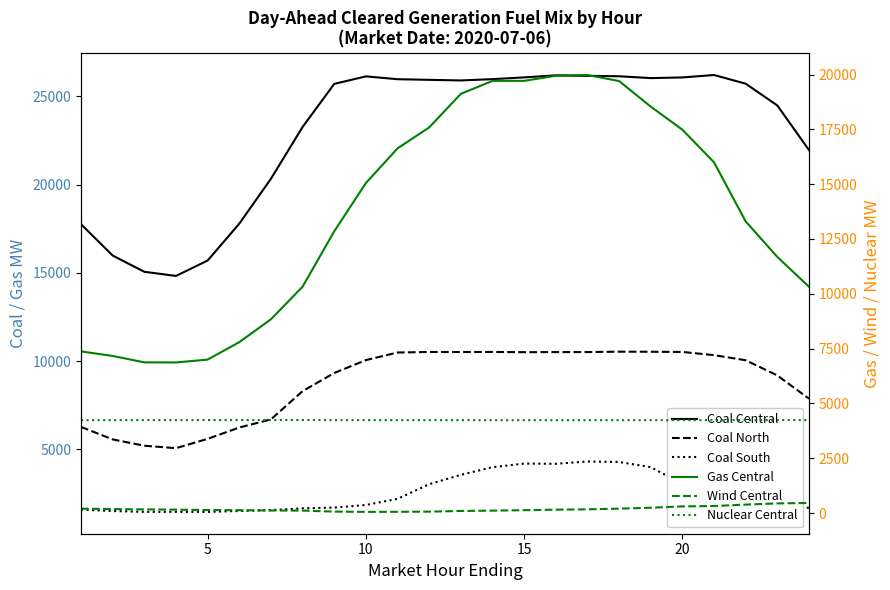

Reading left to right, extract all data points from this chart.

Coal Central: 17757.4	15979.1	15060.3	14824.6	15698.4	17785.7	20330.0	23265.2	25706.8	26133.3	25972.6	25937.4	25902.6	25976.2	26076.2	26191.3	26163.1	26139.9	26035.7	26073.2	26210.6	25720.2	24485.1	21960.2
Coal North: 6269.2	5561.5	5203.6	5065.9	5592.8	6236.4	6695.0	8294.8	9324.9	10055.3	10485.5	10515.5	10514.1	10517.6	10504.4	10508.4	10511.1	10533.0	10528.5	10517.8	10336.2	10048.4	9185.0	7870.6
Coal South: 1581.6	1504.4	1455.0	1455.0	1455.0	1504.4	1555.9	1658.7	1697.3	1846.1	2194.9	3022.0	3554.0	3986.5	4192.0	4179.6	4308.6	4282.3	3989.7	3035.6	2812.4	2183.6	1813.2	1684.5
Gas Central: 7374.4	7165.9	6875.2	6870.7	7001.0	7795.7	8838.3	10325.1	12848.9	15050.6	16631.8	17586.6	19117.4	19710.0	19709.8	19943.4	19977.1	19702.6	18536.4	17483.9	15996.8	13301.3	11681.6	10322.8
Wind Central: 204.2	186.4	169.3	159.2	140.7	135.4	119.1	116.0	69.6	57.2	60.3	68.2	99.2	113.3	135.1	157.4	174.9	203.5	246.0	307.1	324.5	388.9	443.2	463.7
Nuclear Central: 4239.0	4240.0	4241.0	4242.0	4243.0	4244.0	4244.0	4244.0	4242.0	4240.0	4241.0	4240.0	4239.0	4238.0	4238.0	4238.0	4238.0	4239.0	4239.0	4239.0	4241.0	4241.0	4242.0	4242.0